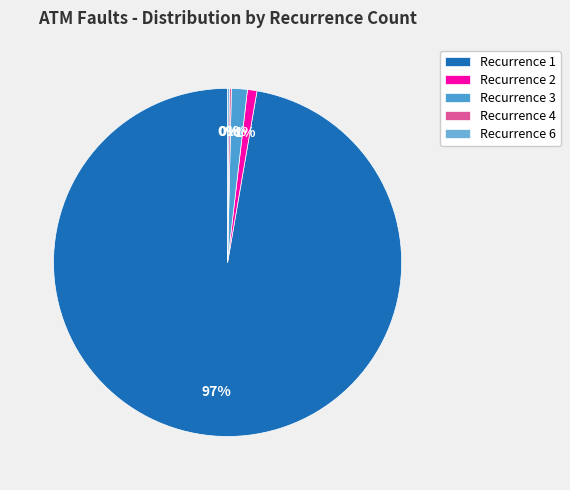

Is there a majority slice in this chart?

Yes